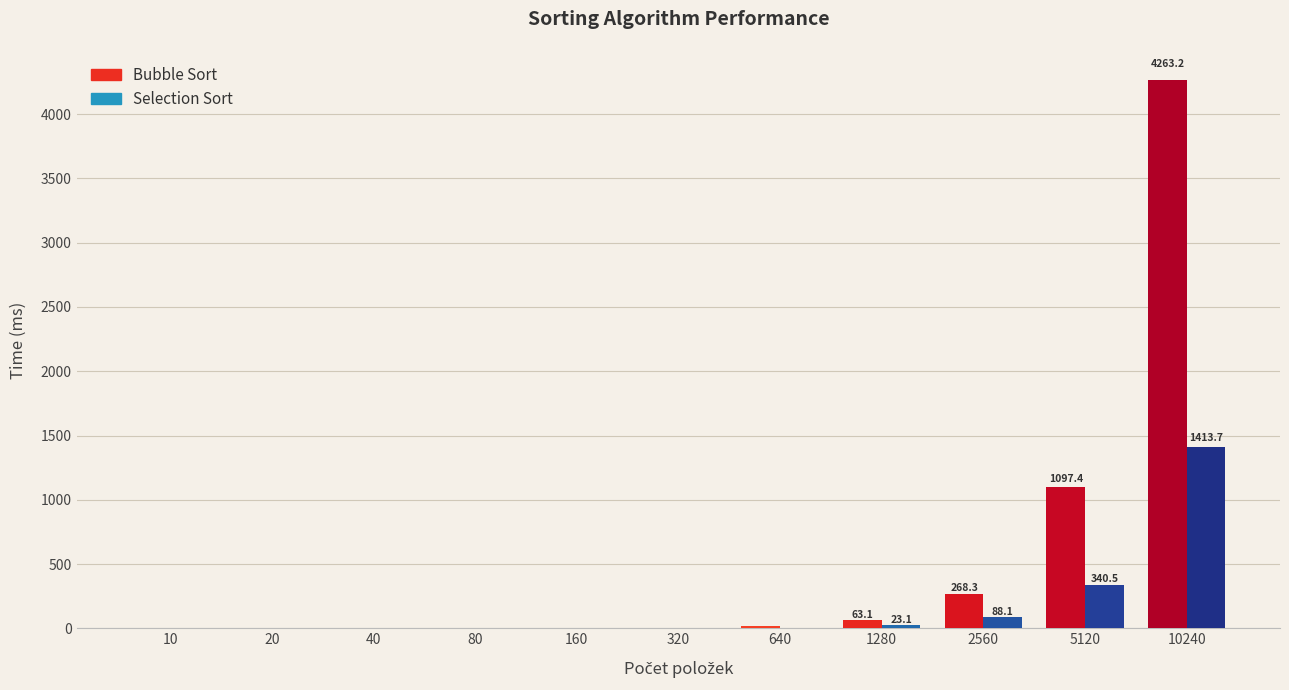

Which has a higher value, 20 or 5120?

5120